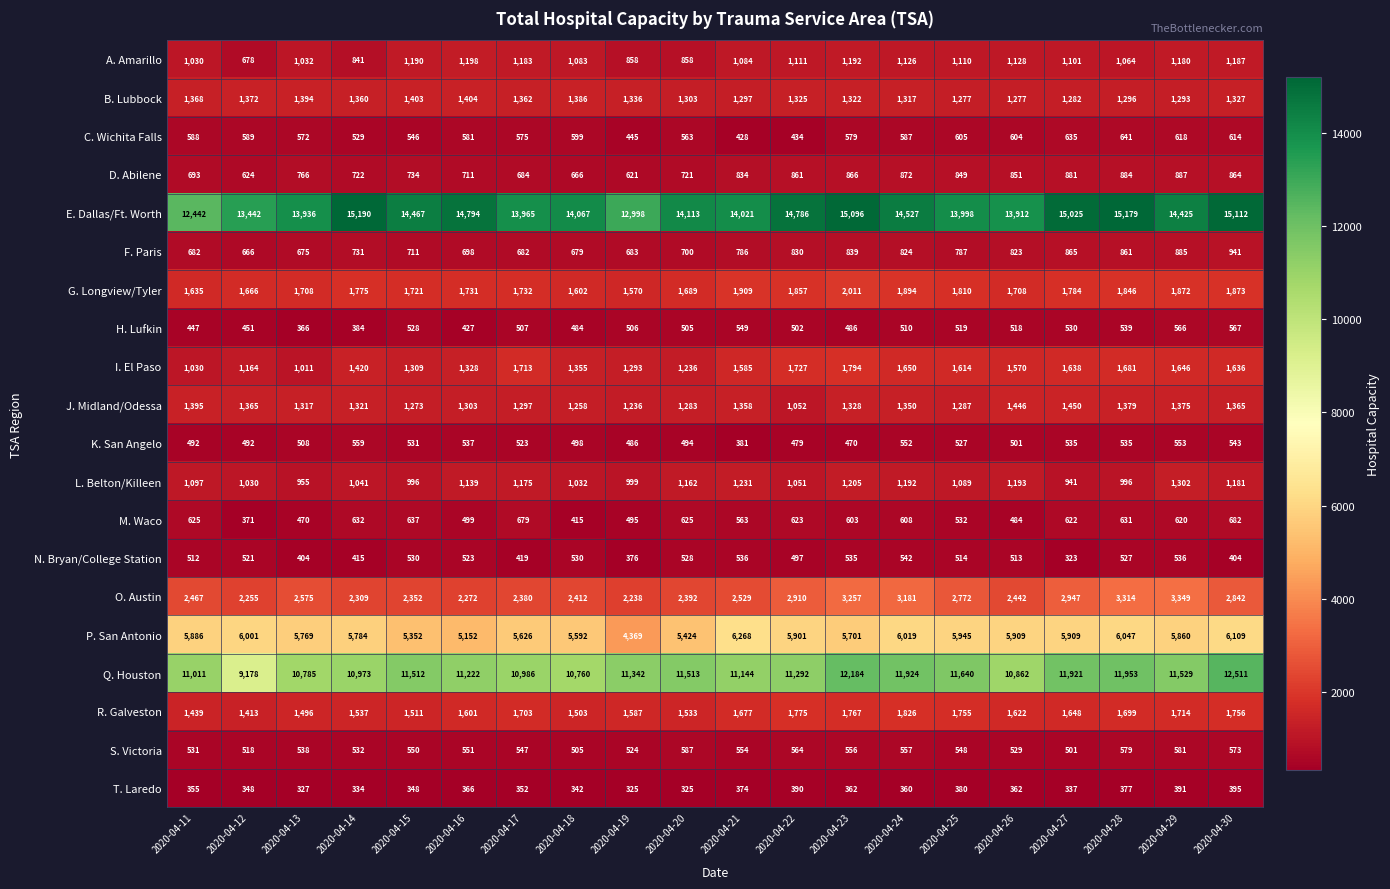

What is the minimum value shown in the chart?

323